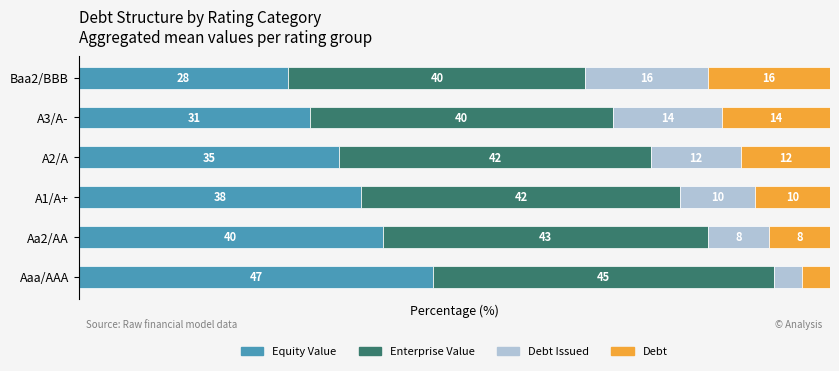

What are all the series names shown in the legend?

Equity Value, Enterprise Value, Debt Issued, Debt